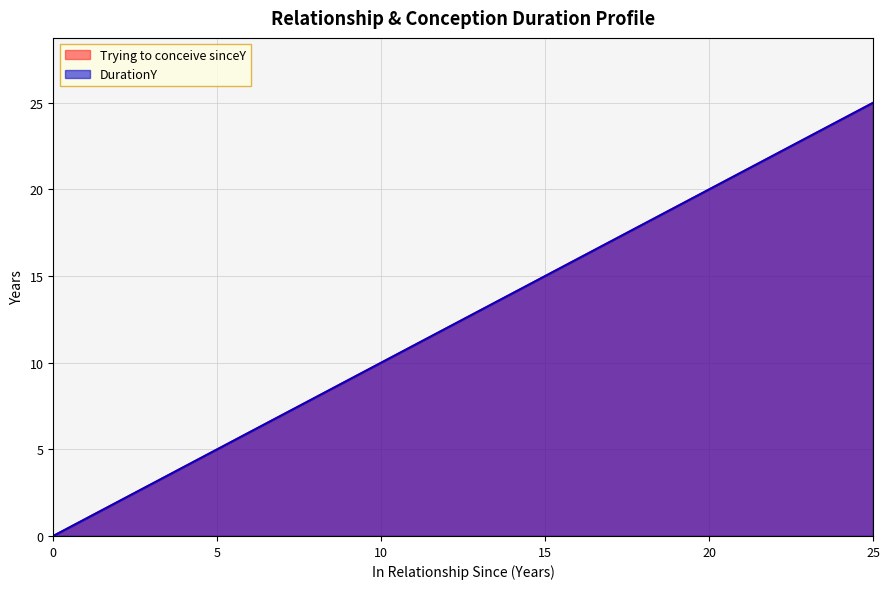

At which category is the sum across all series the highest?

25